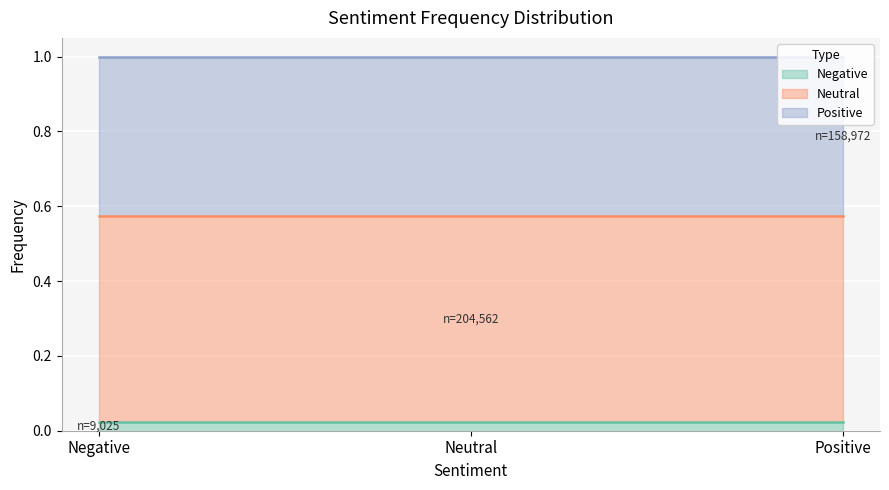

The chart shows a value of 0.0 at Negative. True or false?

False